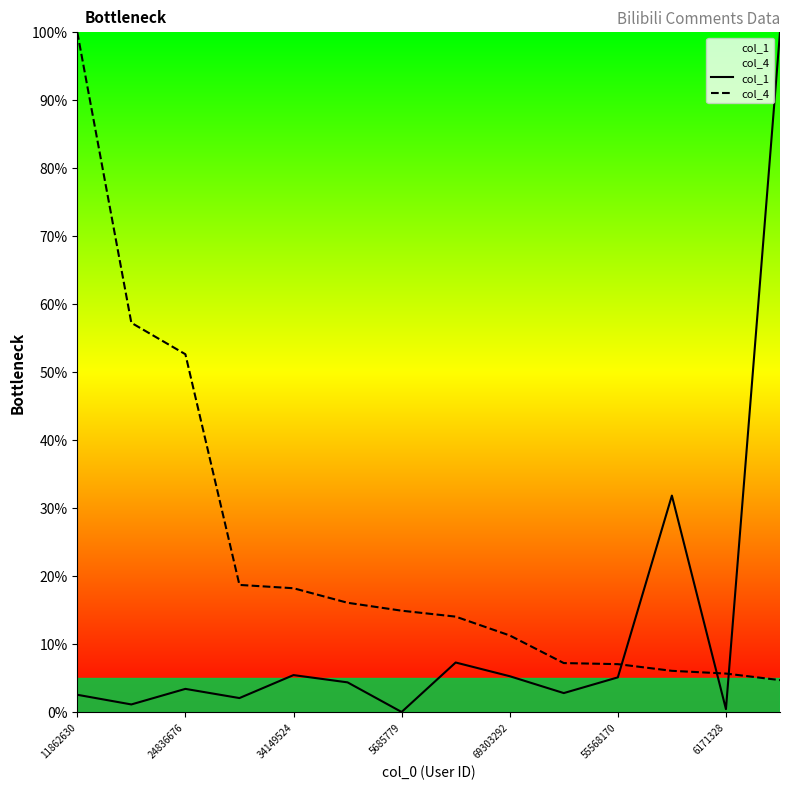

What is the minimum value for col_4?

4.7